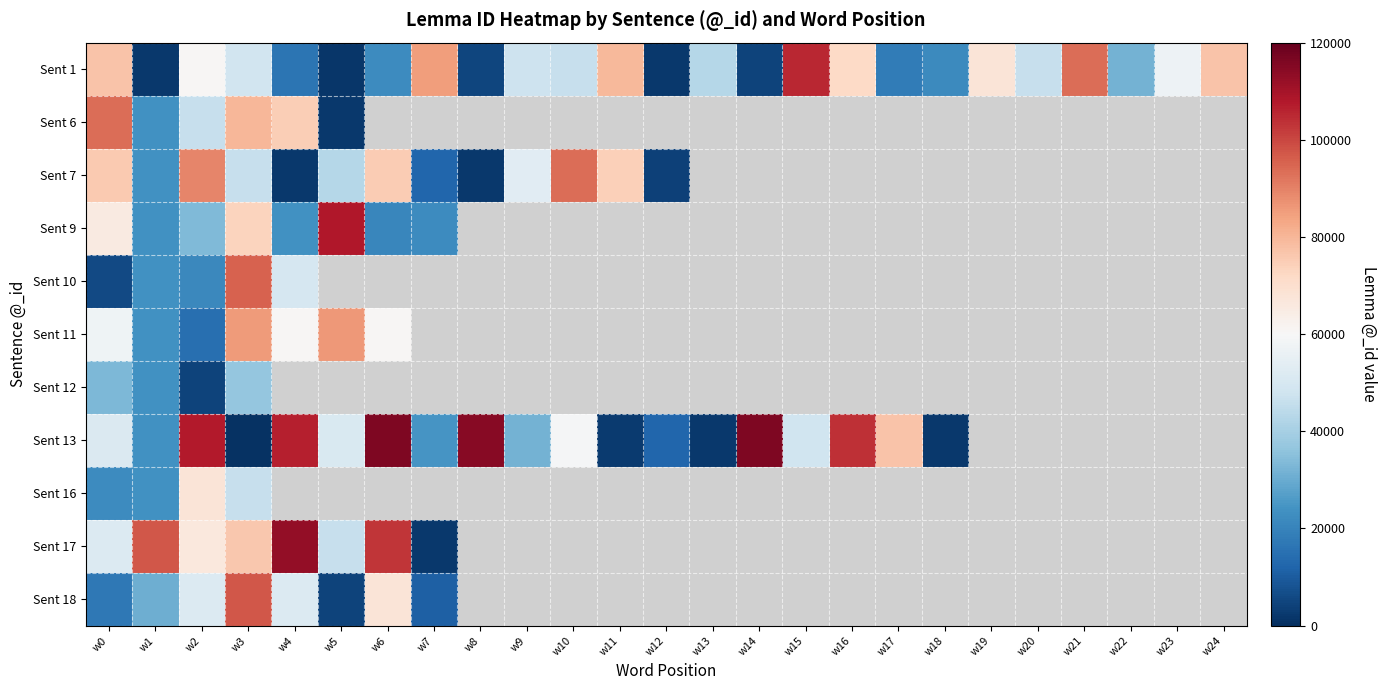

How many values in Sent 7 are above zero?

13